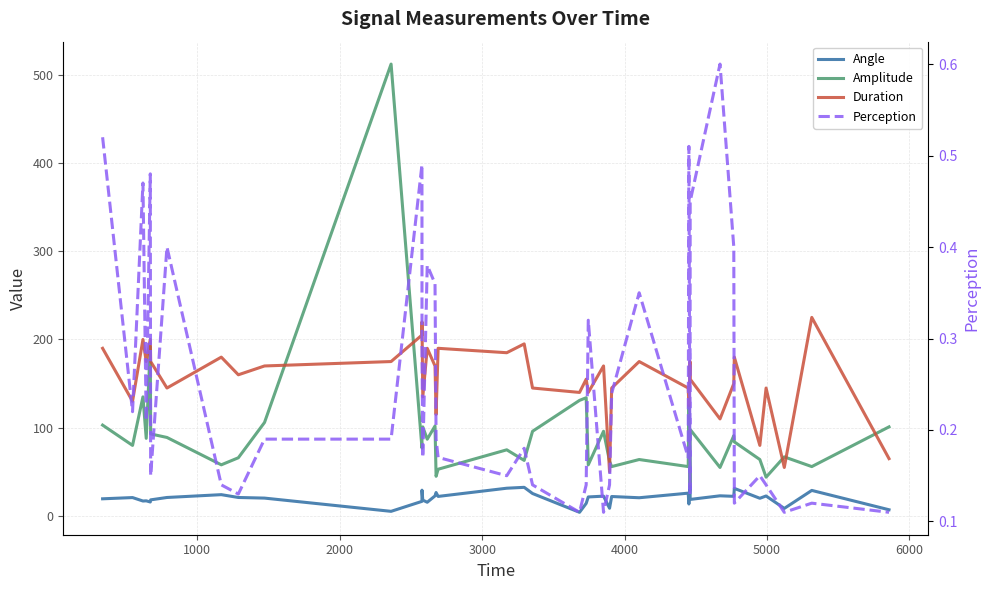

True or false: Angle and Duration cross at least once.

False